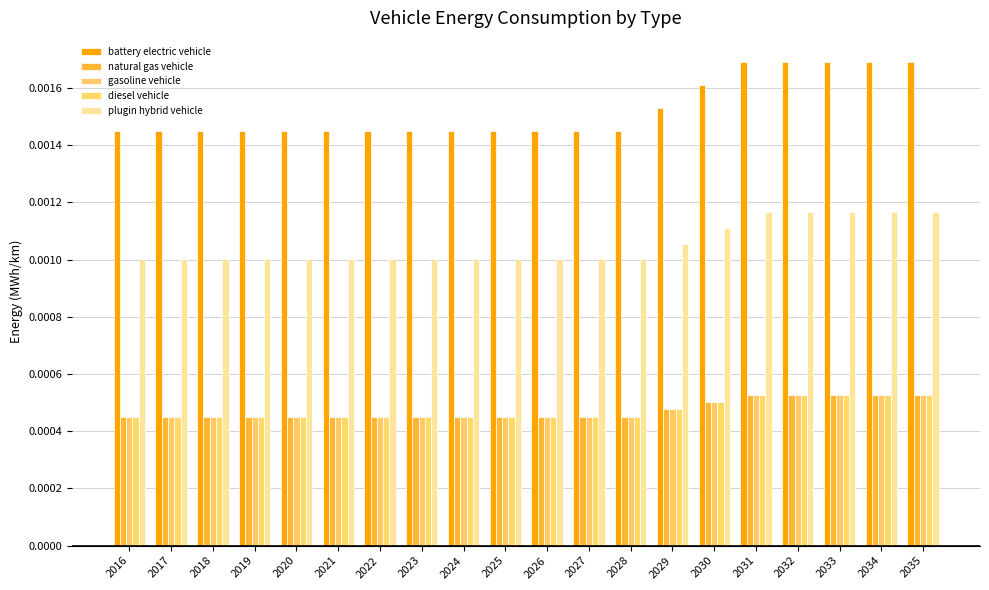

What are all the series names shown in the legend?

battery electric vehicle, natural gas vehicle, gasoline vehicle, diesel vehicle, plugin hybrid vehicle